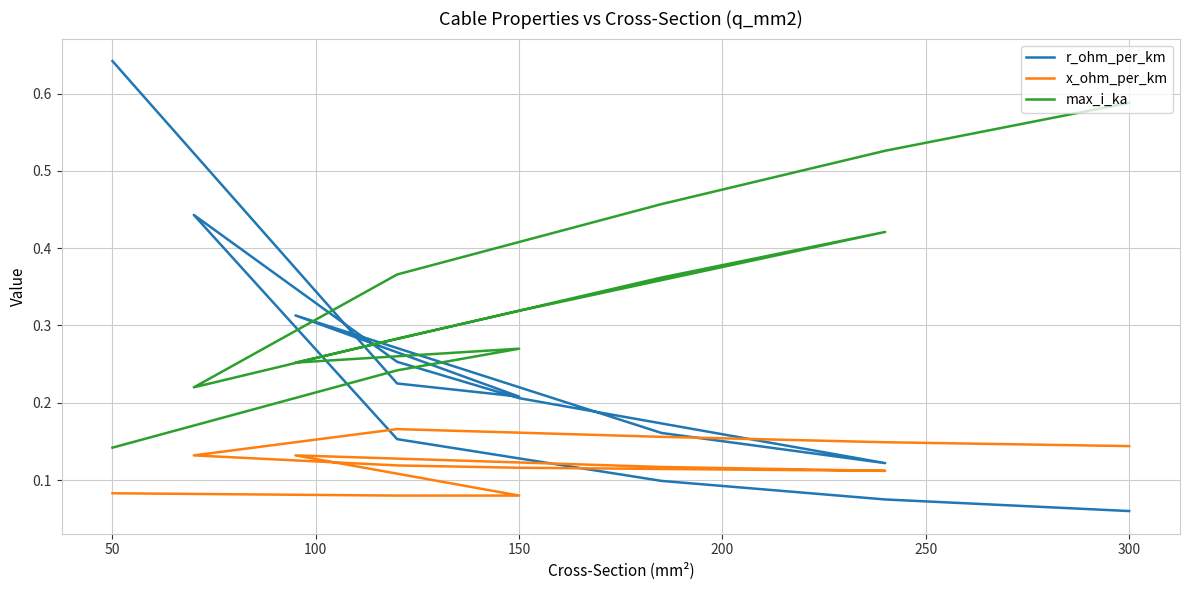

Which series changed the most between 150 and 300?

max_i_ka